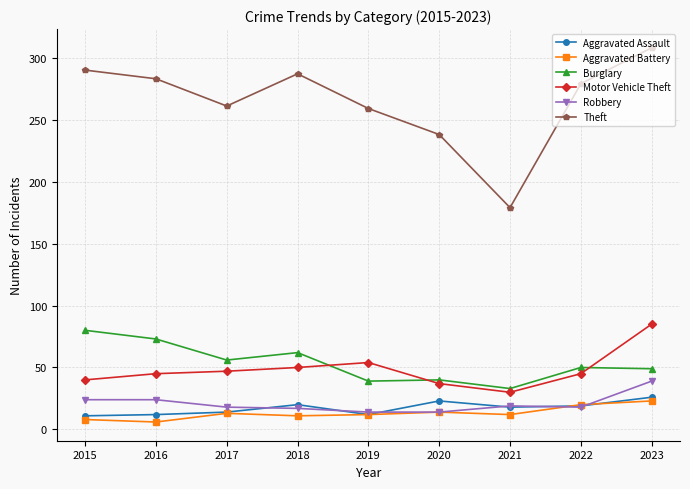

What is the total value across all series at 2022?

431